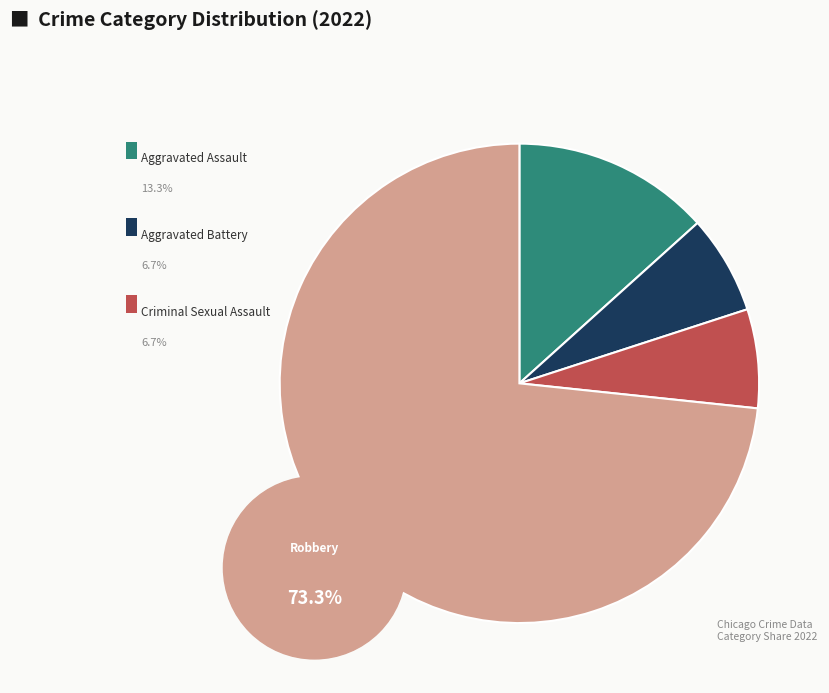

To the nearest percent, what percentage of the pie is Aggravated Battery?

7%